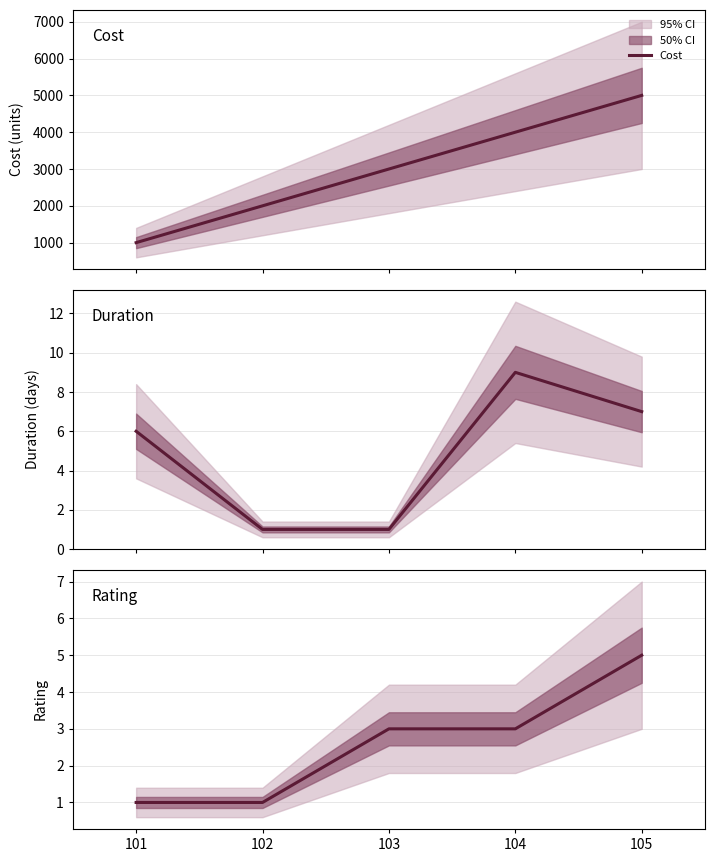

Which label corresponds to the smallest value in the chart?

102